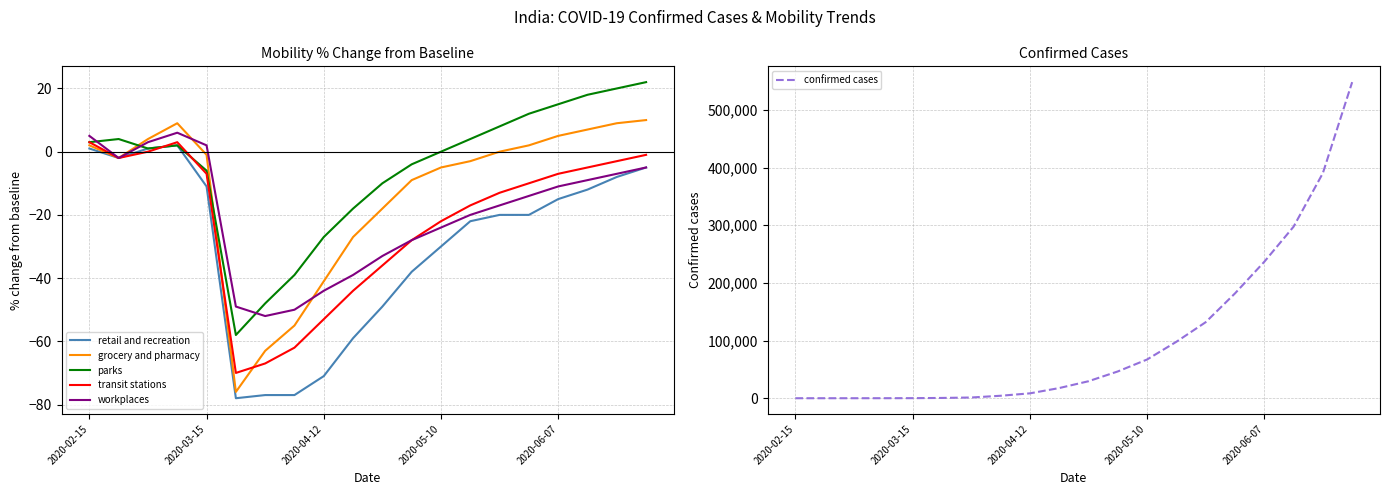

What is the maximum value for transit stations?

3